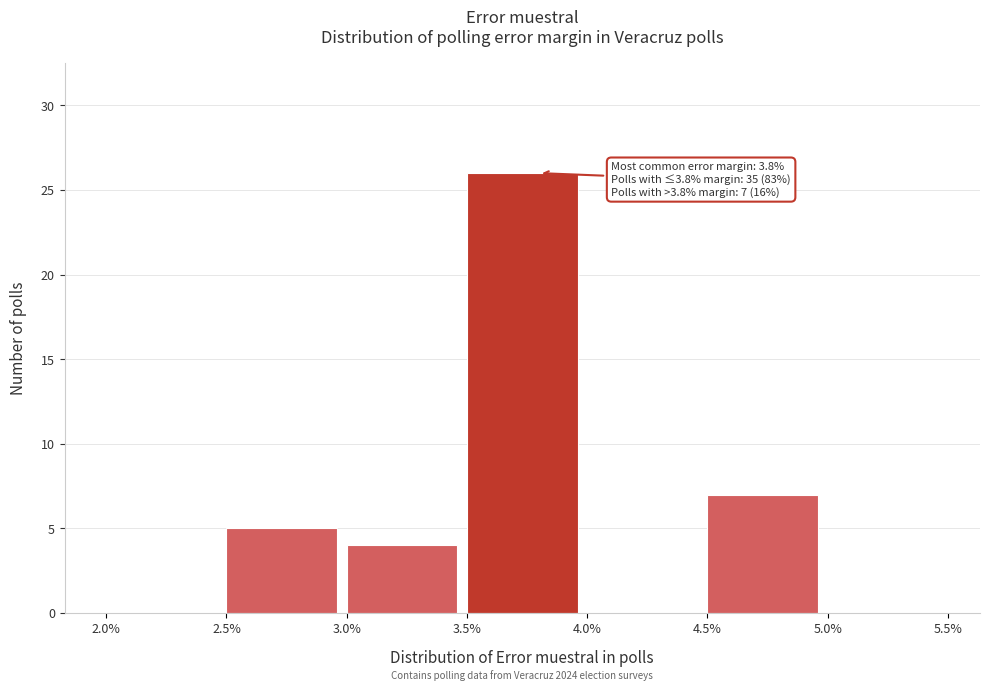

Over which range of the x-axis is the bar tallest?

3.5% to 4.0%